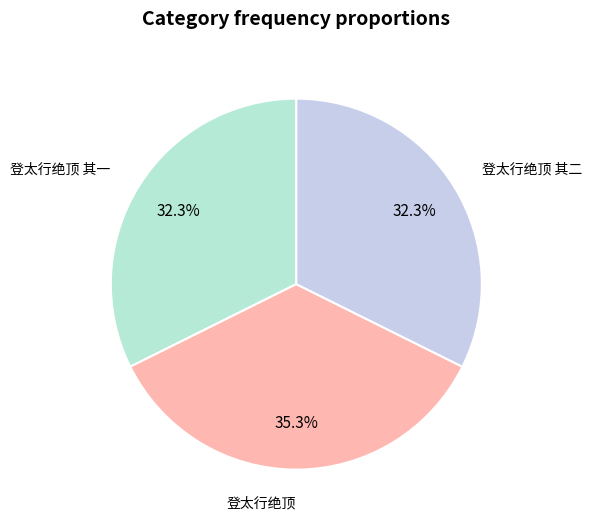

What percentage is NOT represented by 登太行绝顶?

64.7%